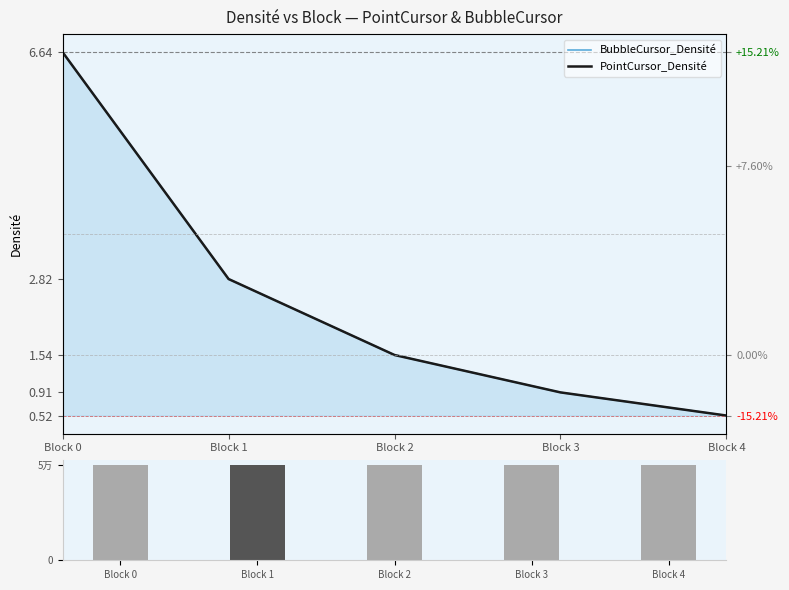

Reading left to right, list all the values displayed in this chart.

BubbleCursor_Densité: Block 0=6.6	Block 1=2.8	Block 2=1.5	Block 3=0.9	Block 4=0.5
PointCursor_Densité: Block 0=6.6	Block 1=2.8	Block 2=1.5	Block 3=0.9	Block 4=0.5
Trial count: Block 0=5.0	Block 1=5.0	Block 2=5.0	Block 3=5.0	Block 4=5.0